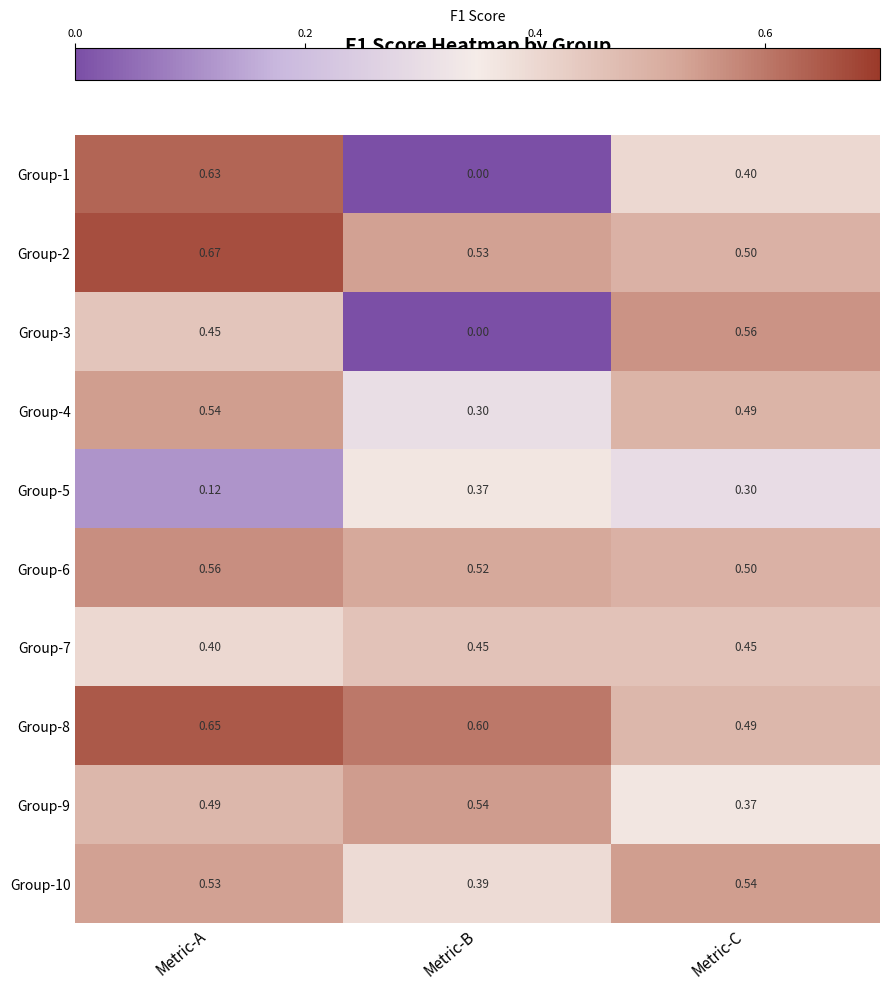

Where is Group-8 nearest to the value 0?

Metric-C